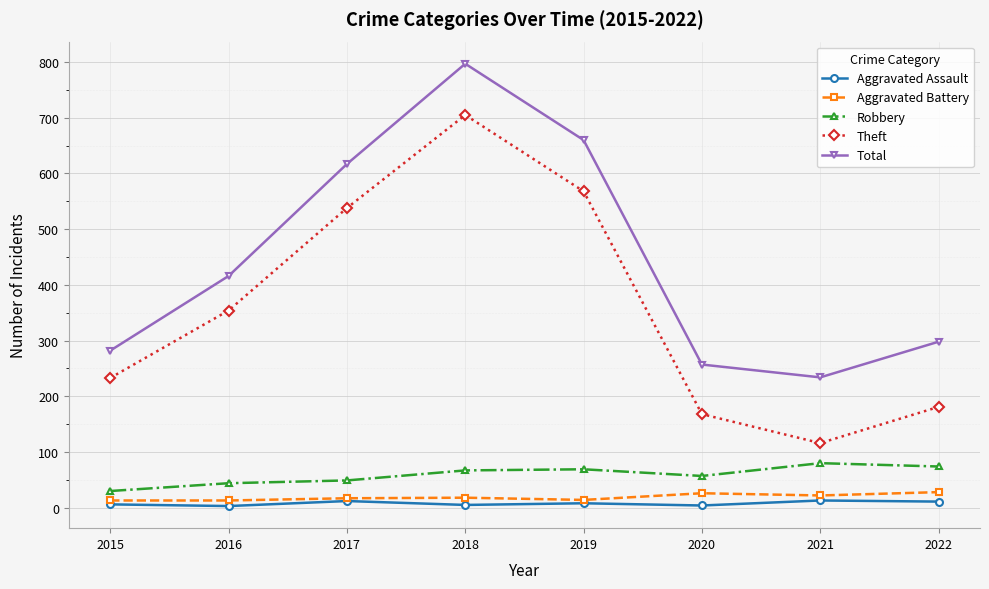

True or false: Aggravated Battery has more than 0 interior local peaks.

True